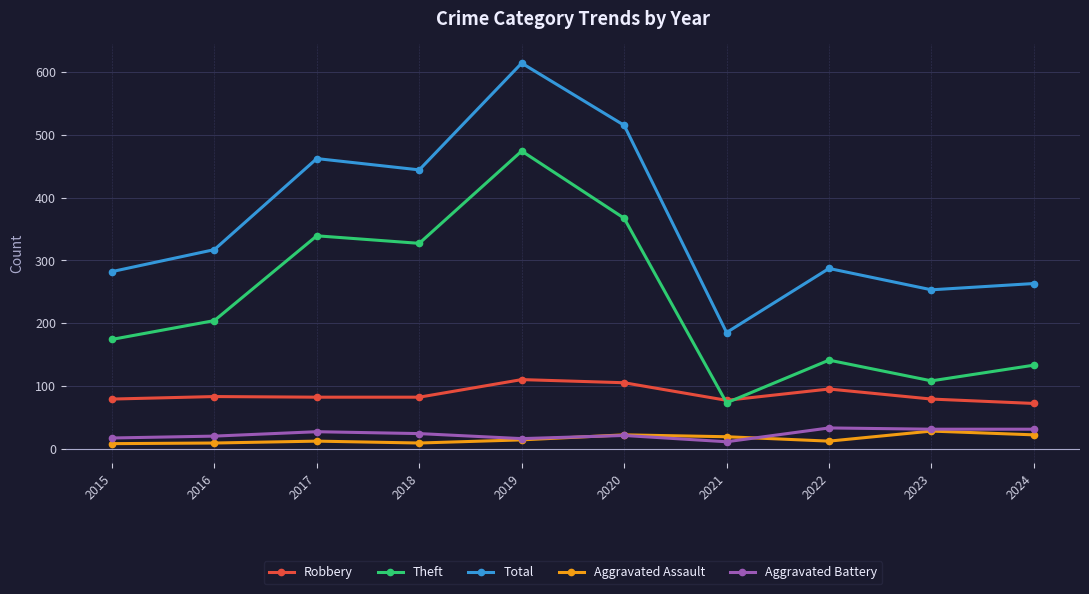

At which category is the sum across all series the highest?

2019